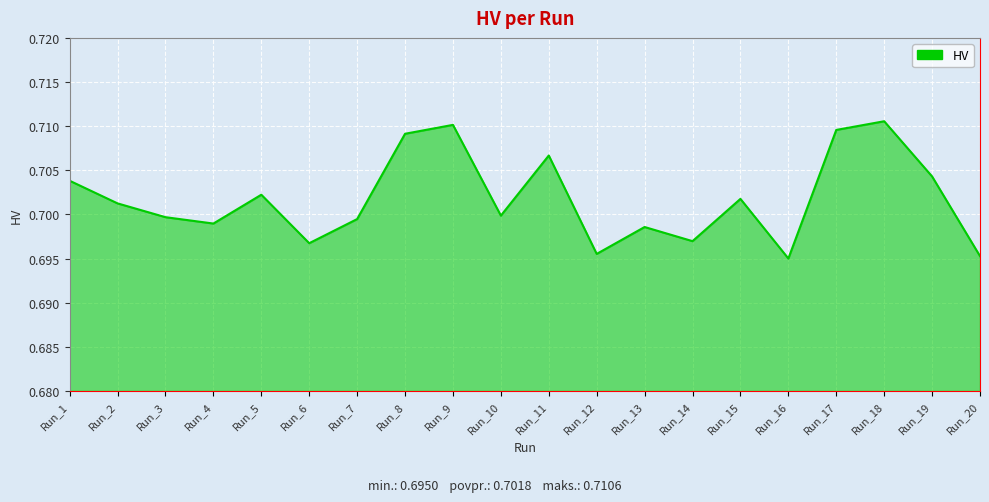

Which has a higher value, Run_10 or Run_8?

Run_8